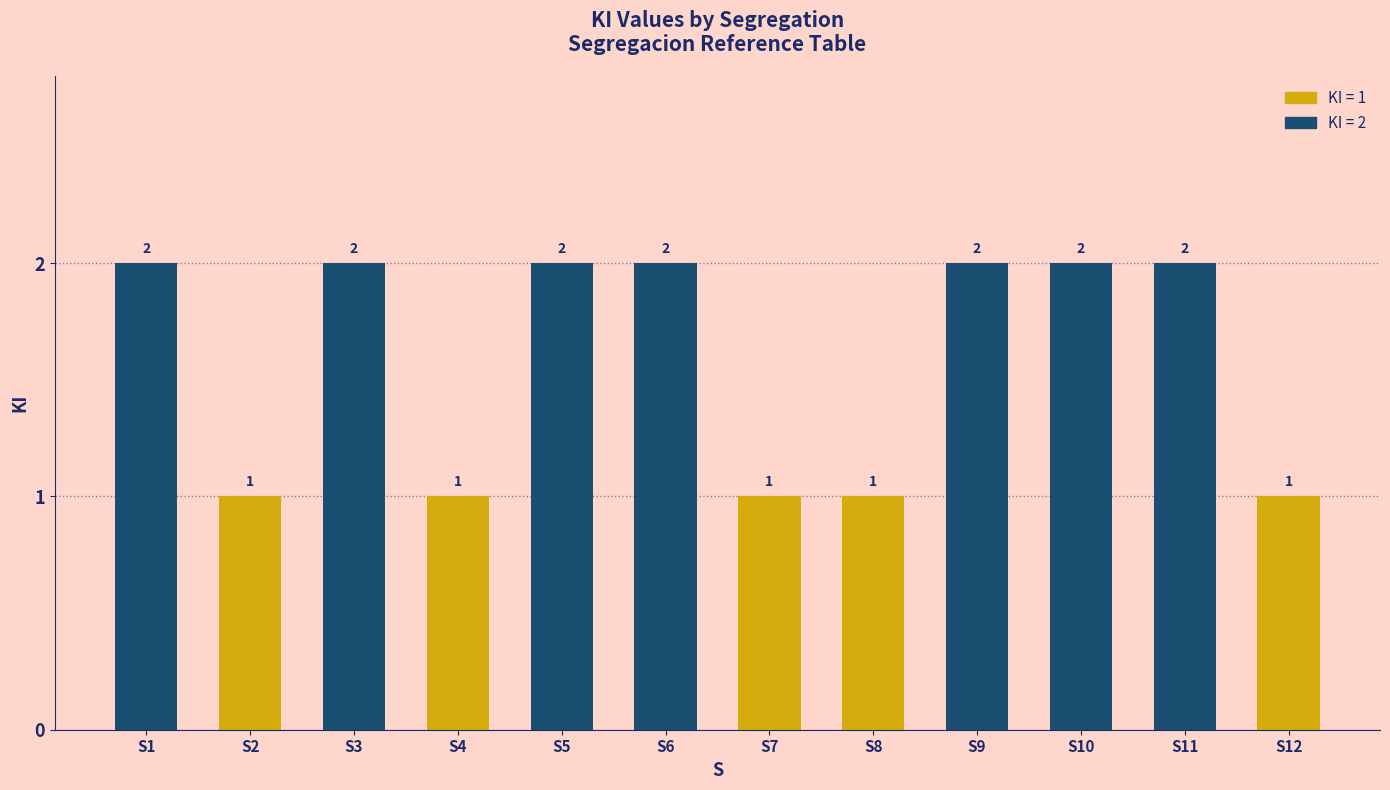

What is the change in value from S8 to S11?

+1